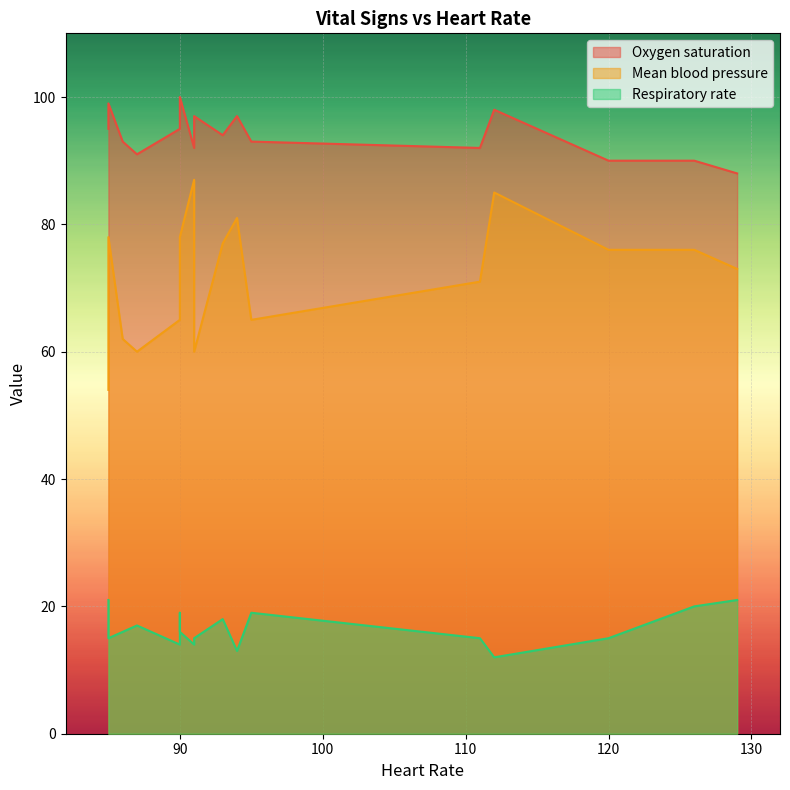

True or false: Mean blood pressure has a value of 73 at 129.

True